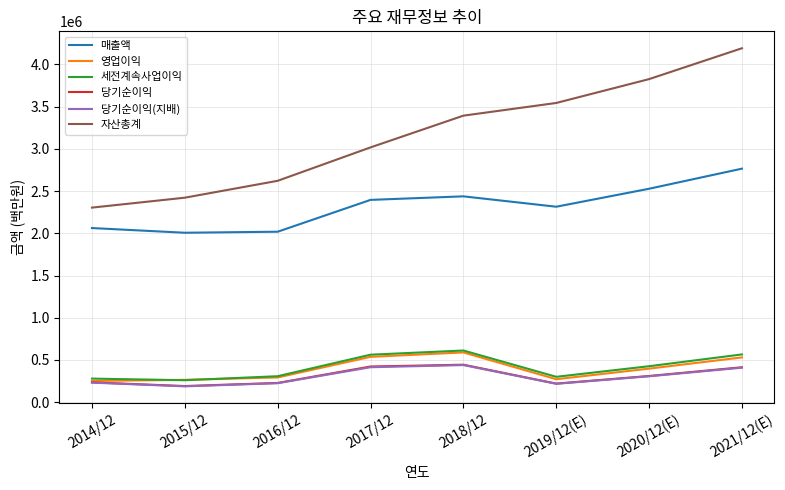

True or false: 매출액 and 세전계속사업이익 intersect in this chart.

False